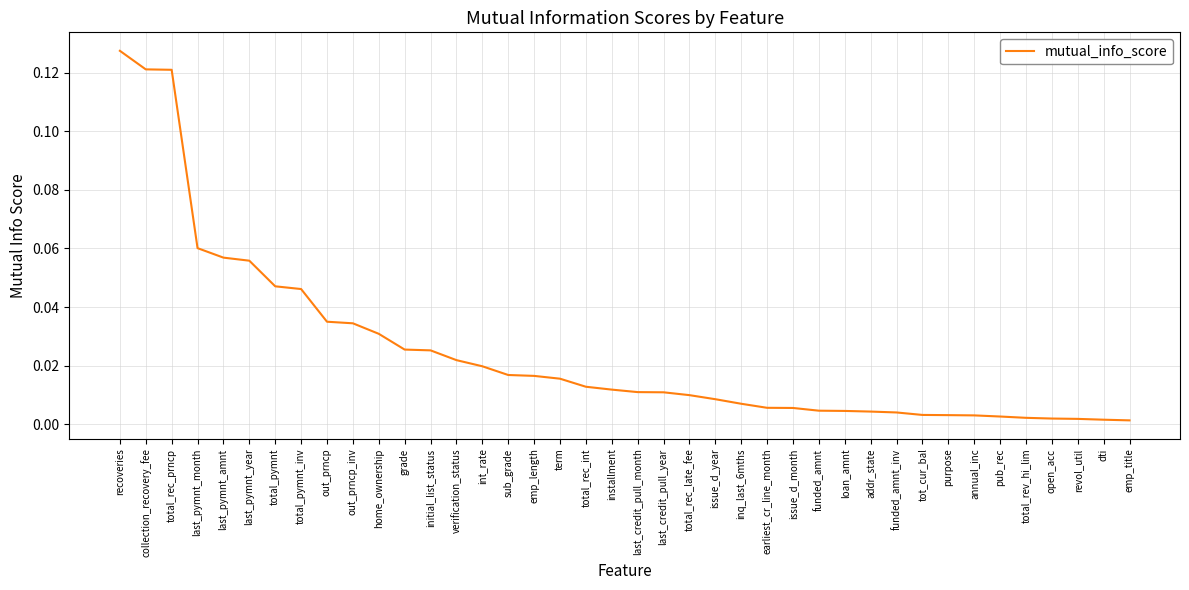

What position from the left is verification_status?

14